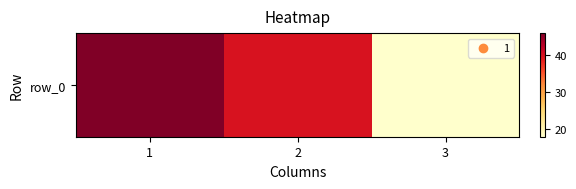

At which label is the value closest to 32?

2